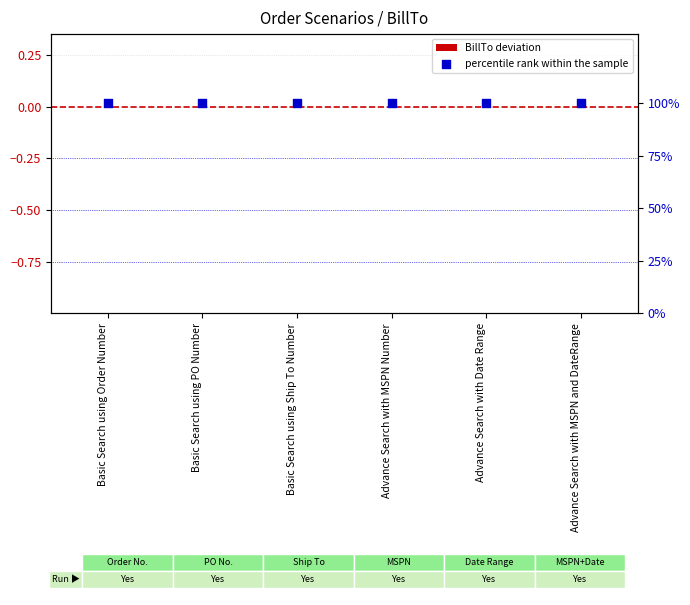

Which series reaches the maximum Y coordinate?

percentile rank within the sample